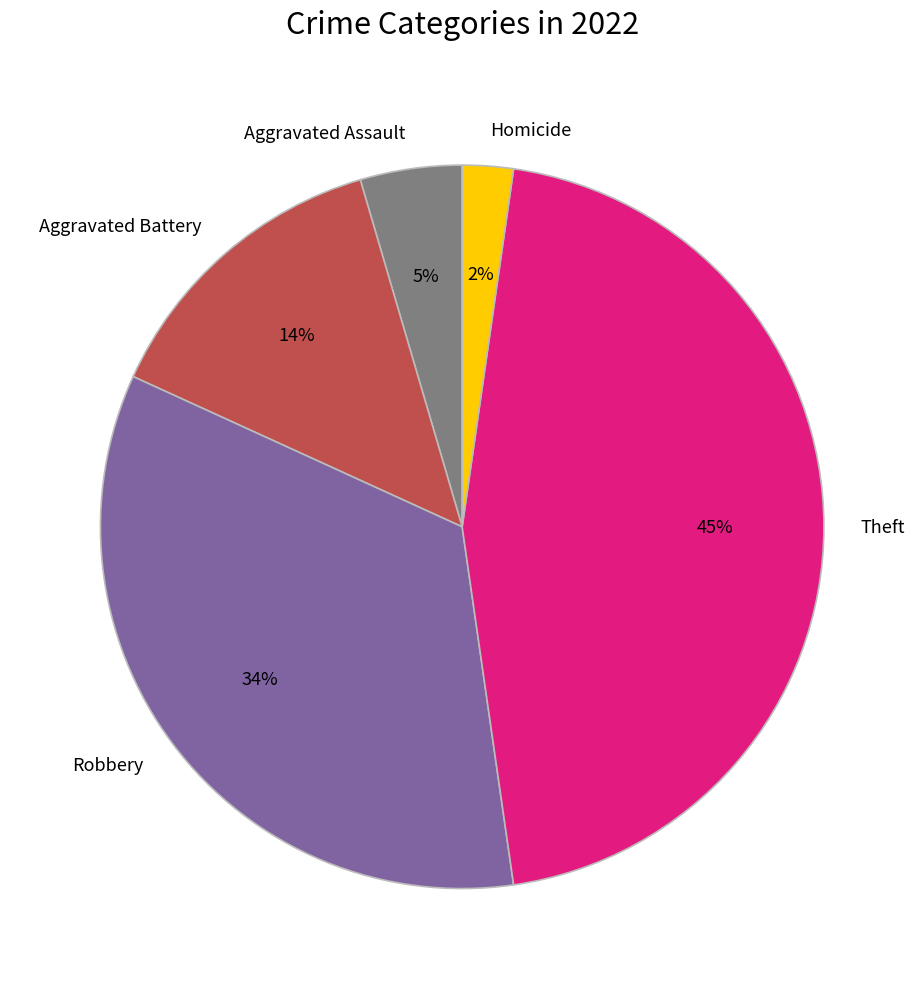

Which category has the smallest portion of the pie?

Homicide